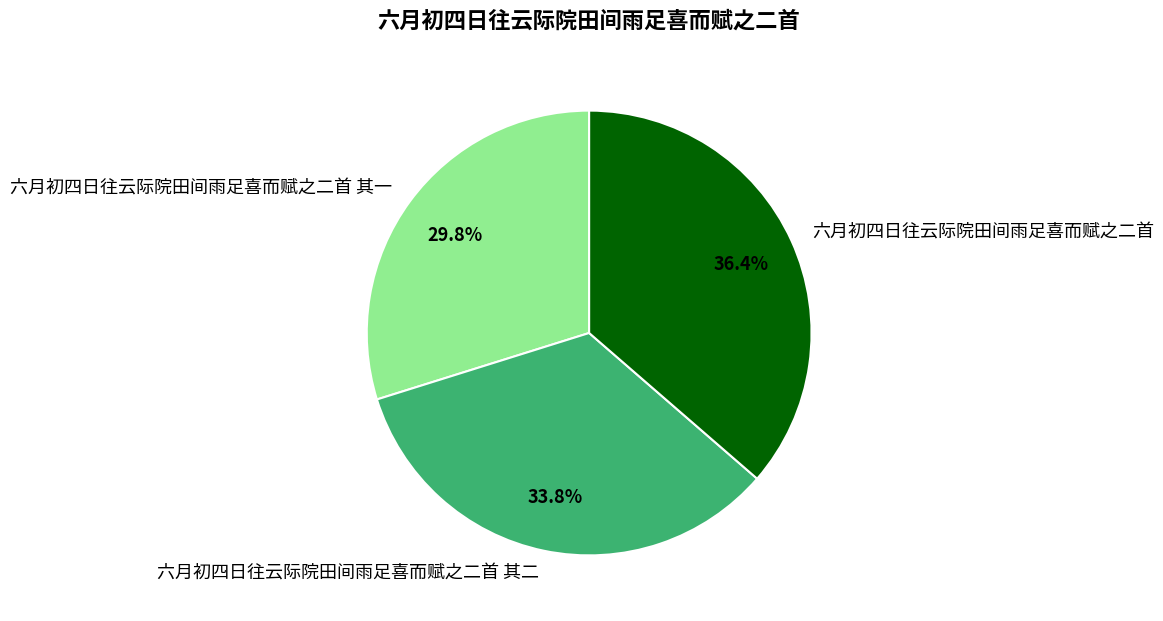

Combined, what portion of the pie is 六月初四日往云际院田间雨足喜而赋之二首 and 六月初四日往云际院田间雨足喜而赋之二首 其一?

66.2%